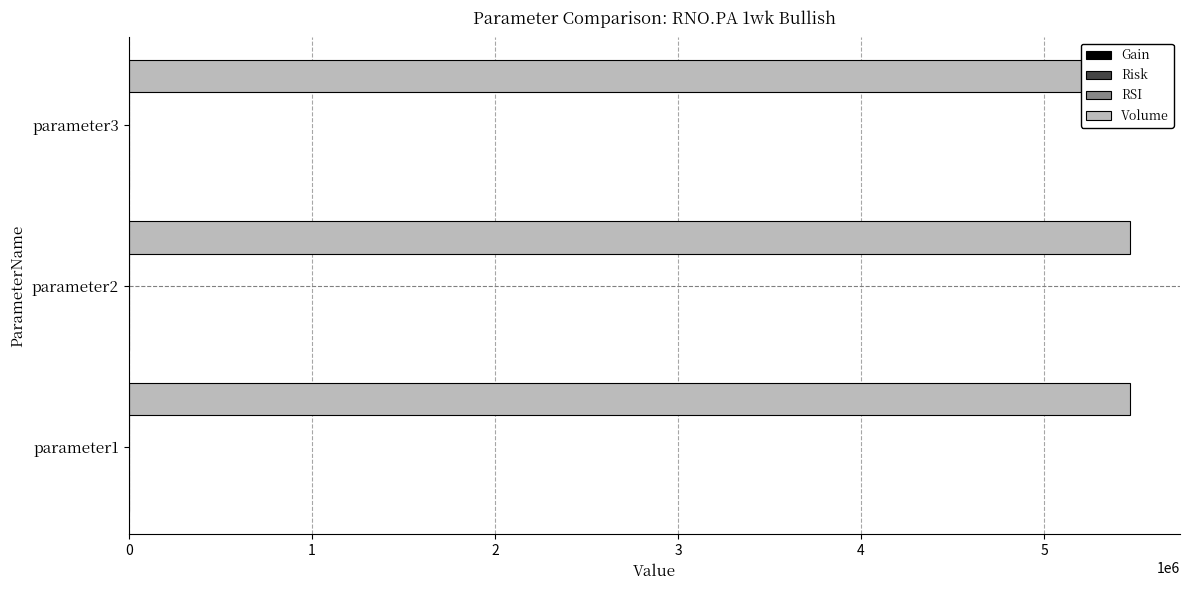

Between 0 and 1, which series saw the biggest shift?

Gain